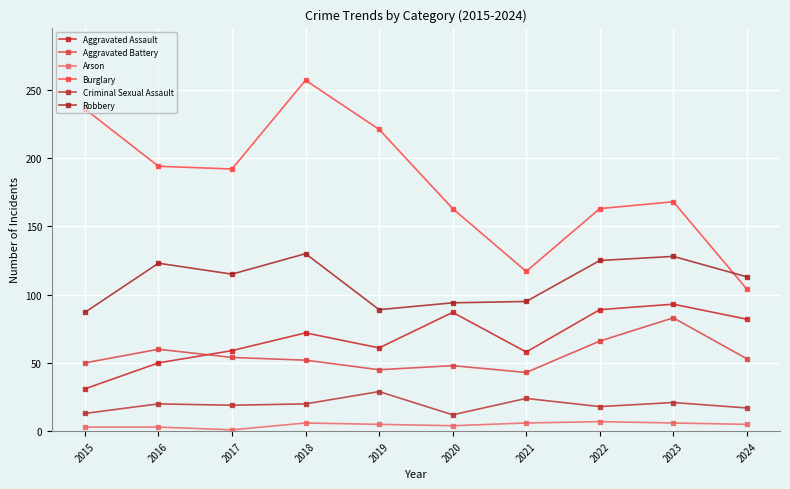

Which series has the largest range (max minus min)?

Burglary